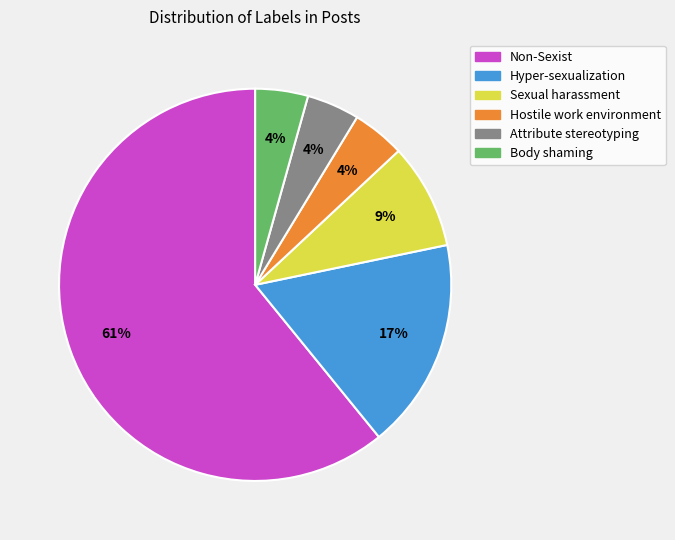

Is there any slice that represents more than half of the pie?

Yes